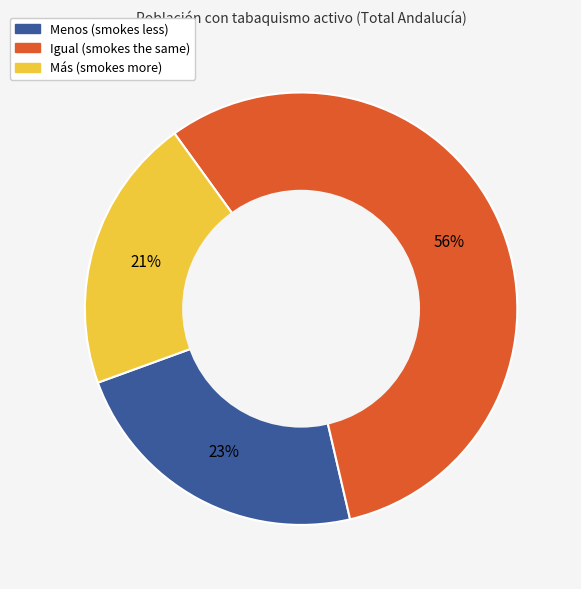

What percentage is the Menos slice, to the nearest percent?

23%